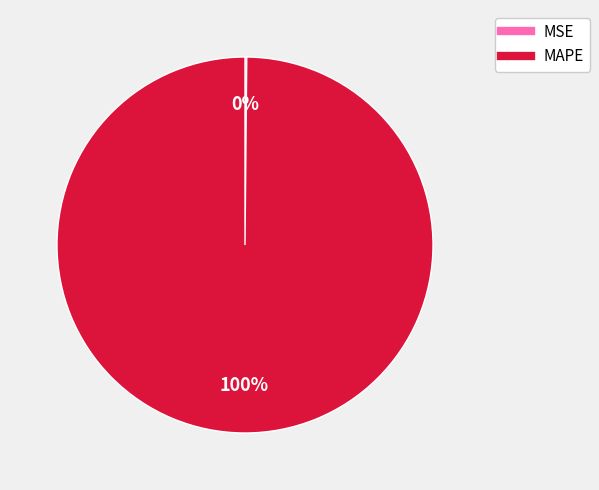

To the nearest percent, what percentage of the pie is MAPE?

100%